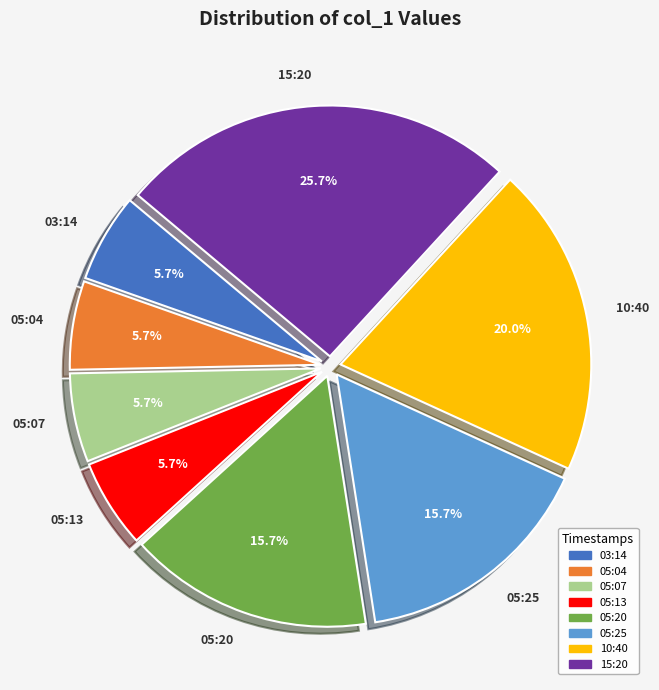

Does 05:25 represent more than half of the total?

No